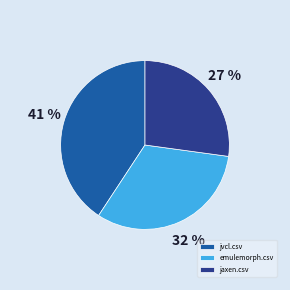

To the nearest percent, what is the average slice percentage?

33%